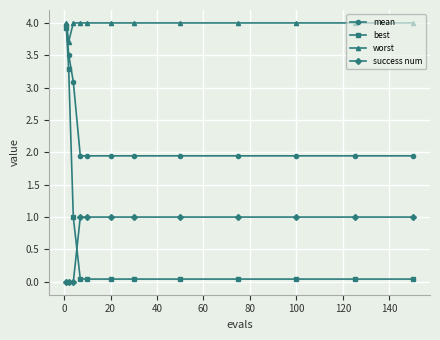

What is the value of the worst point at the 11th from the left?

4.0